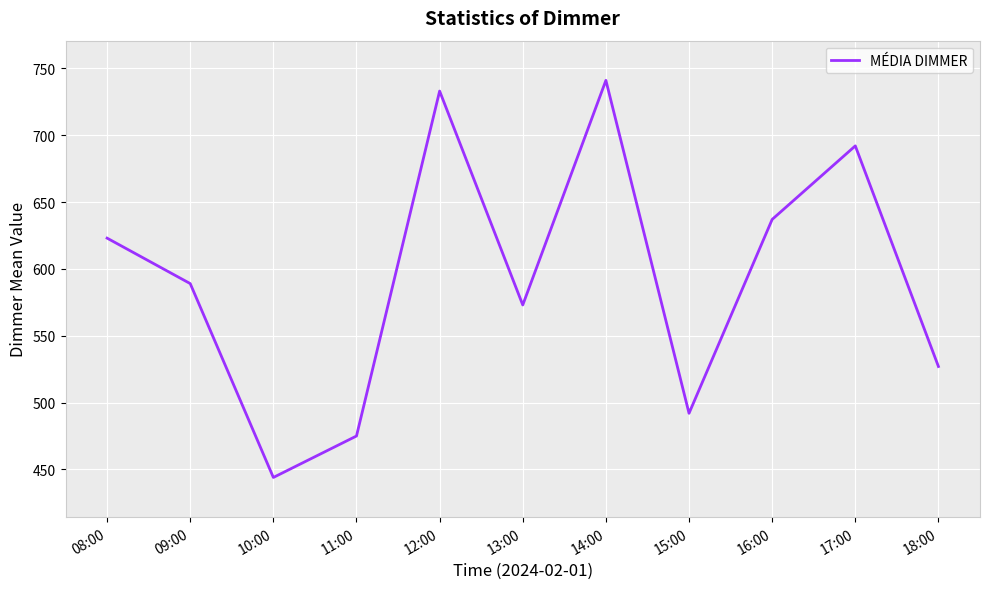

Which has a higher value, 11:00 or 09:00?

09:00